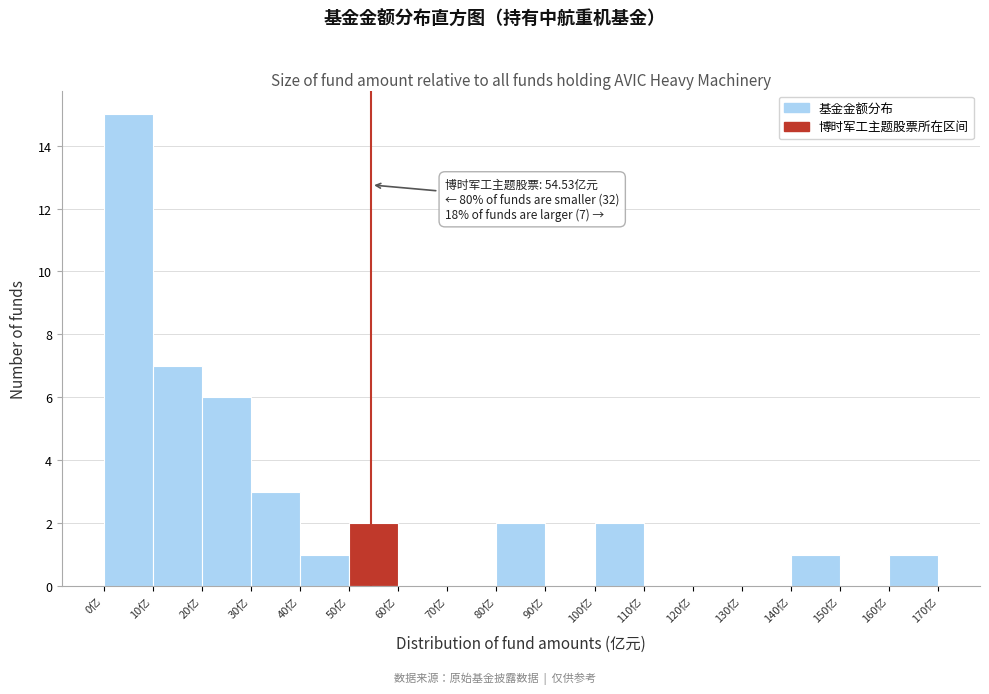

Over which range of the x-axis is the bar tallest?

0 to 10